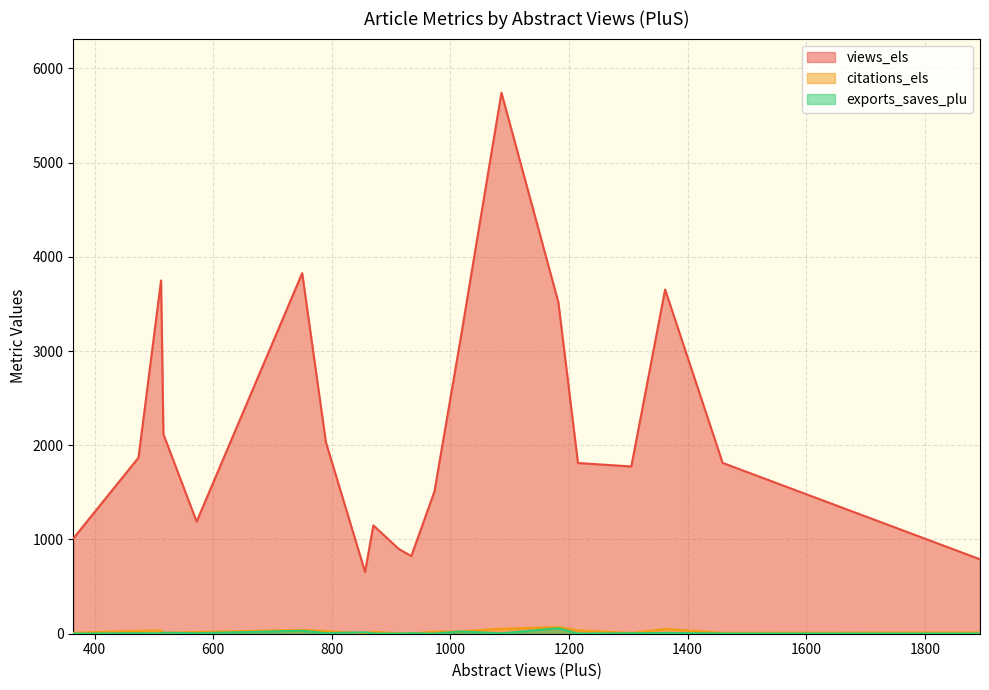

What is the value of the exports_saves_plu point at the 5th from the left?

8